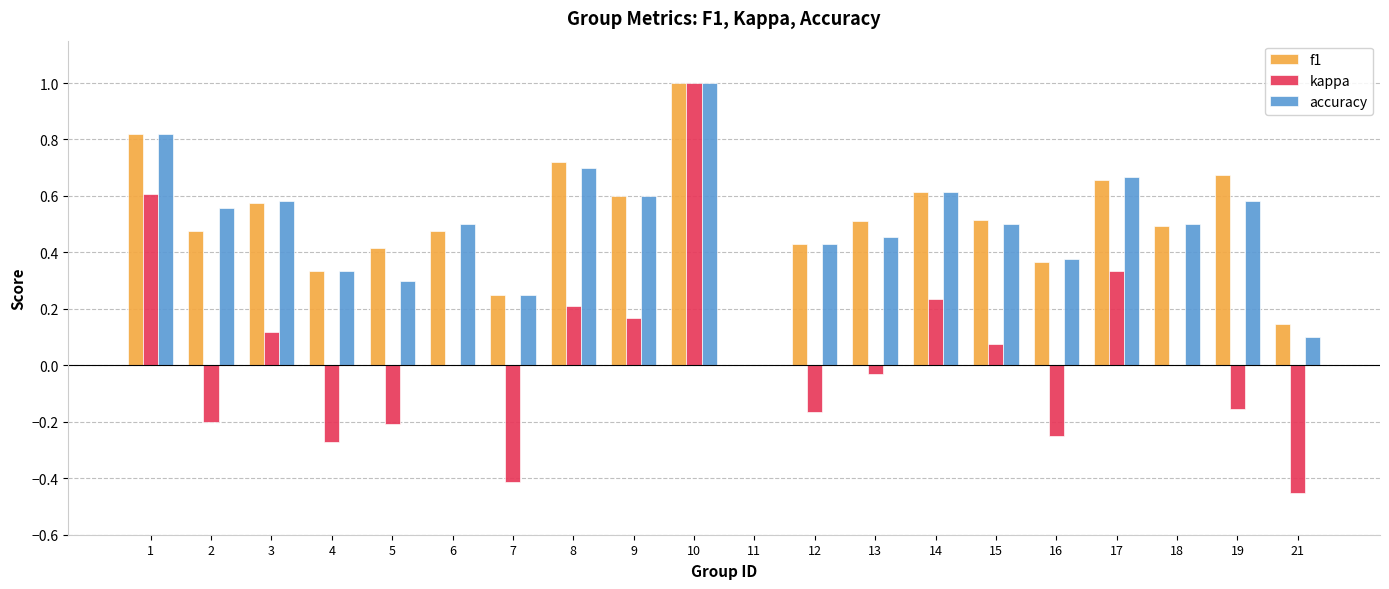

What is the total value across all series at 19?

1.1